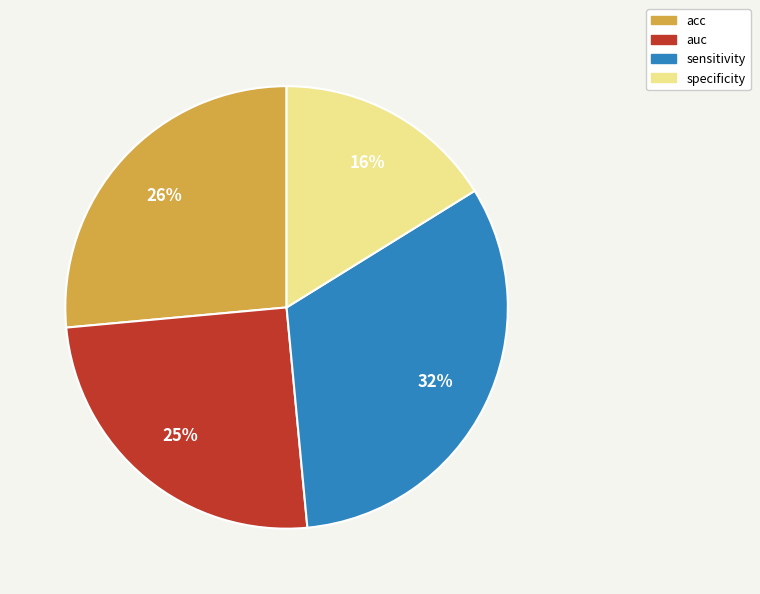

To the nearest percent, what portion does specificity represent?

16%